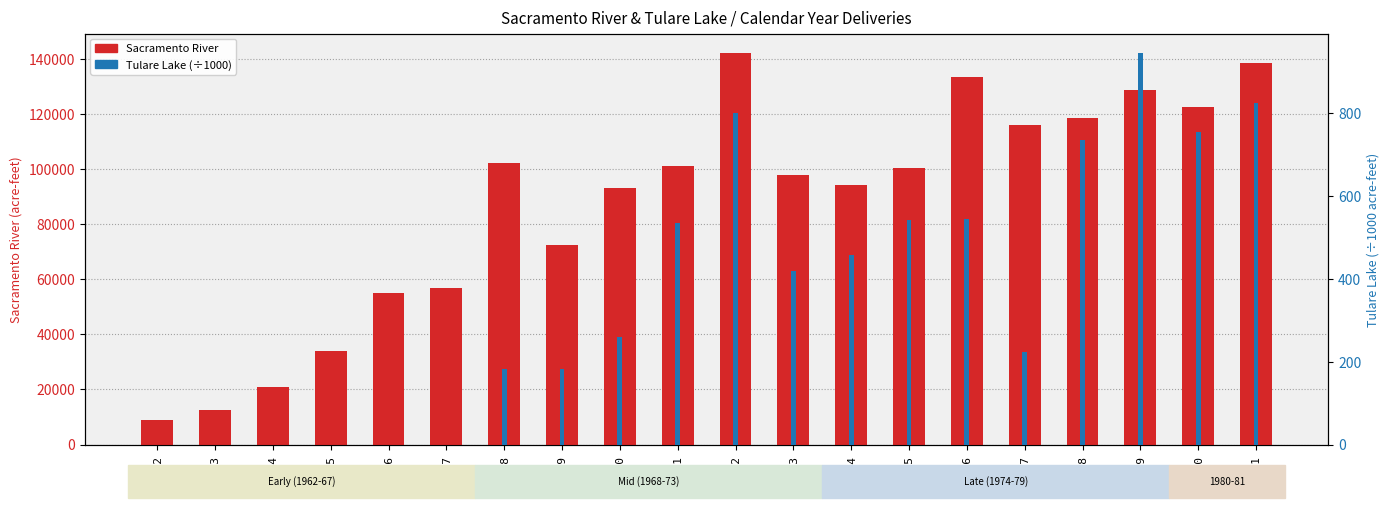

The value of Tulare Lake (÷1000) at 1972 is 798.8. True or false?

True